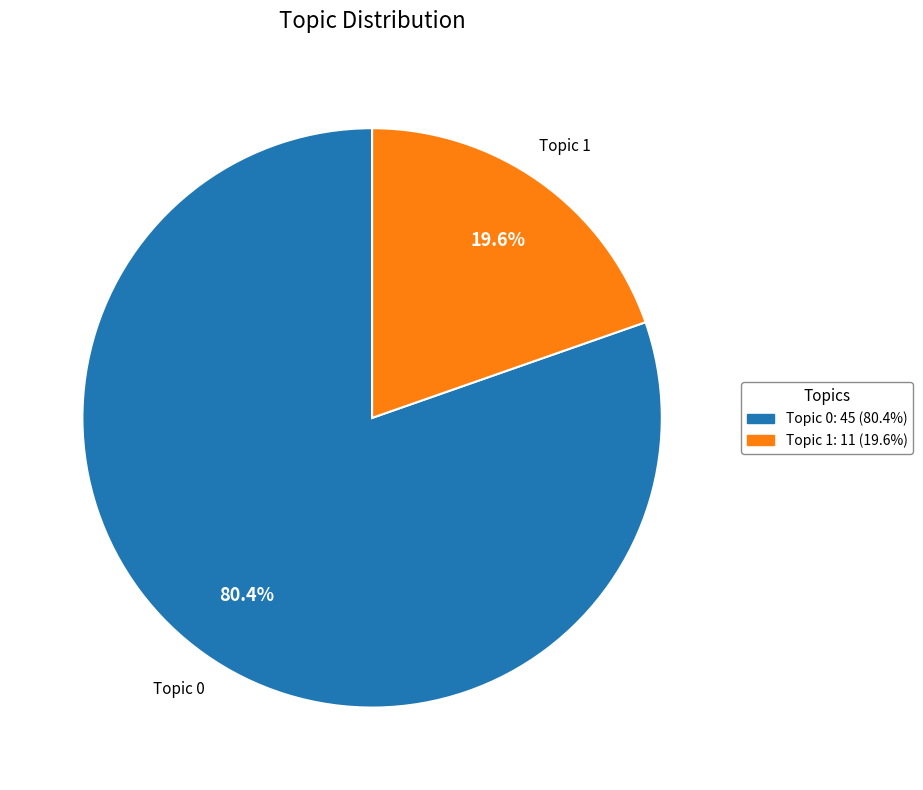

To the nearest percent, what is the difference between the largest and smallest slice percentages?

61%